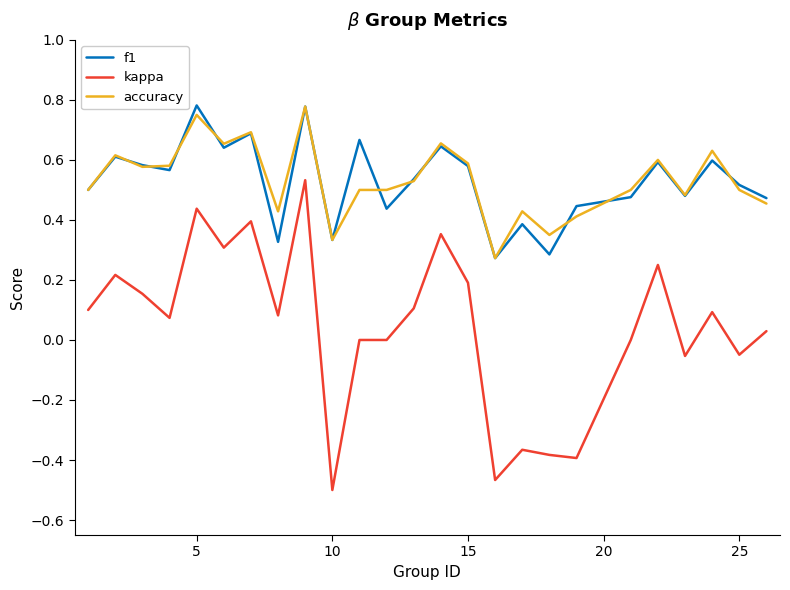

Which series has the widest spread of values?

kappa